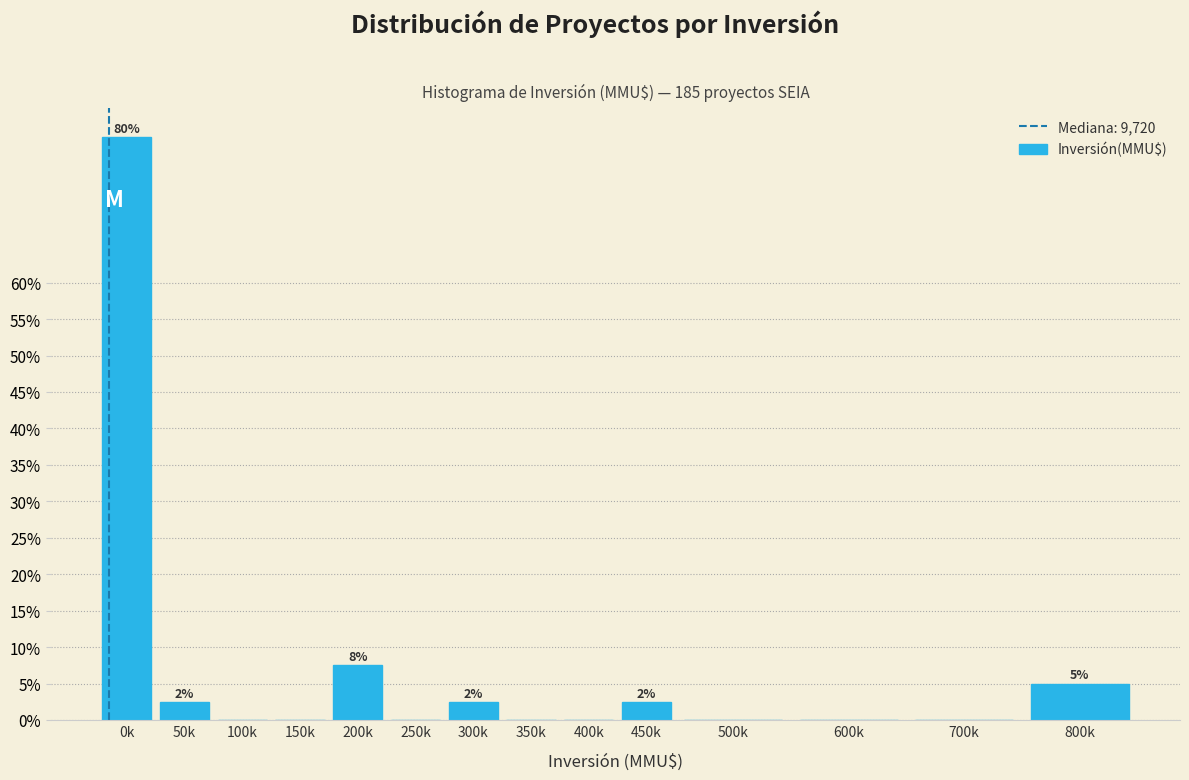

Reading left to right, what are all the values shown in this chart?

0k=80.0	50k=2.5	100k=0.0	150k=0.0	200k=7.5	250k=0.0	300k=2.5	350k=0.0	400k=0.0	450k=2.5	500k=0.0	600k=0.0	700k=0.0	800k=5.0